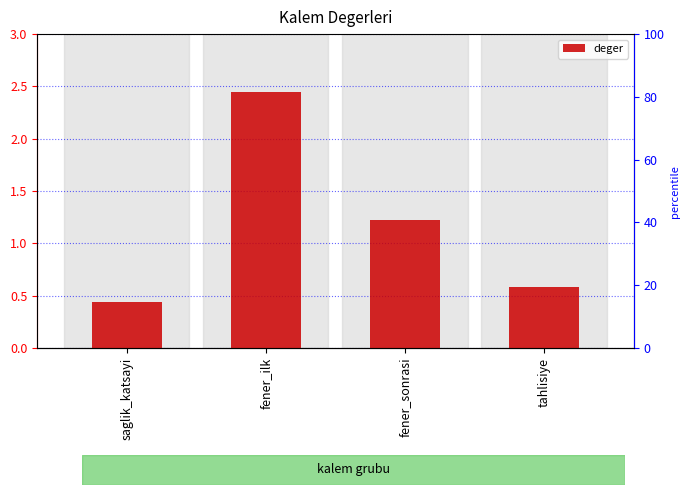

What is the minimum value shown in the chart?

0.4